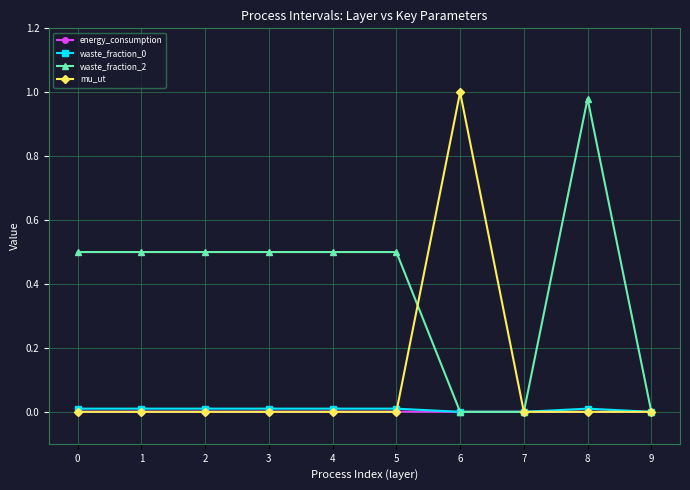

The energy_consumption series shows 0.0 at 4. True or false?

True